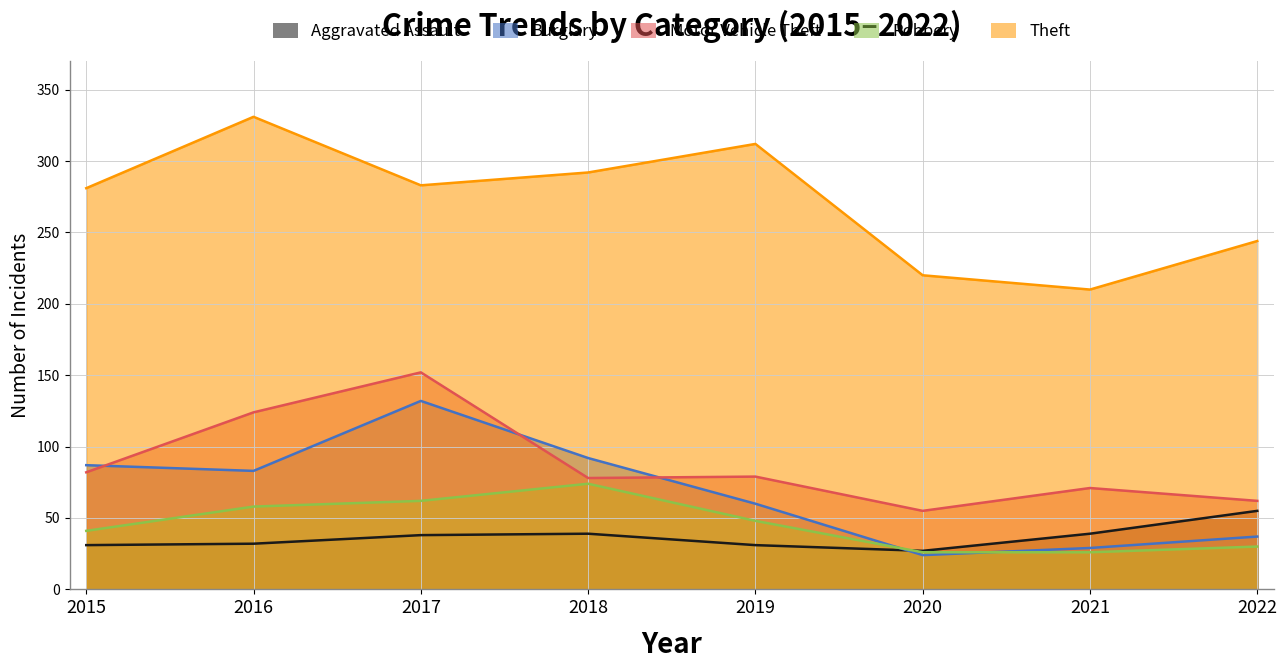

What is the greatest value displayed?

331